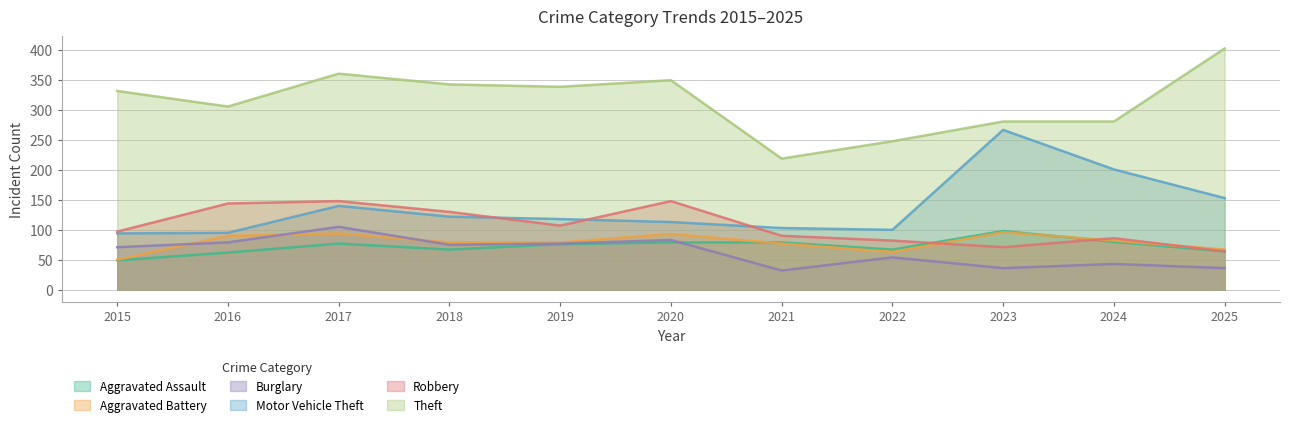

Reading left to right, extract all data points from this chart.

Aggravated Assault: 2015=49	2016=62	2017=77	2018=67	2019=76	2020=79	2021=79	2022=67	2023=98	2024=80	2025=64
Aggravated Battery: 2015=50	2016=90	2017=94	2018=79	2019=79	2020=93	2021=77	2022=63	2023=96	2024=82	2025=67
Burglary: 2015=71	2016=79	2017=105	2018=75	2019=77	2020=83	2021=32	2022=54	2023=36	2024=43	2025=36
Motor Vehicle Theft: 2015=94	2016=95	2017=140	2018=122	2019=118	2020=113	2021=103	2022=100	2023=267	2024=201	2025=153
Robbery: 2015=97	2016=144	2017=148	2018=130	2019=107	2020=148	2021=90	2022=82	2023=71	2024=86	2025=64
Theft: 2015=332	2016=306	2017=361	2018=343	2019=339	2020=350	2021=219	2022=248	2023=281	2024=281	2025=403